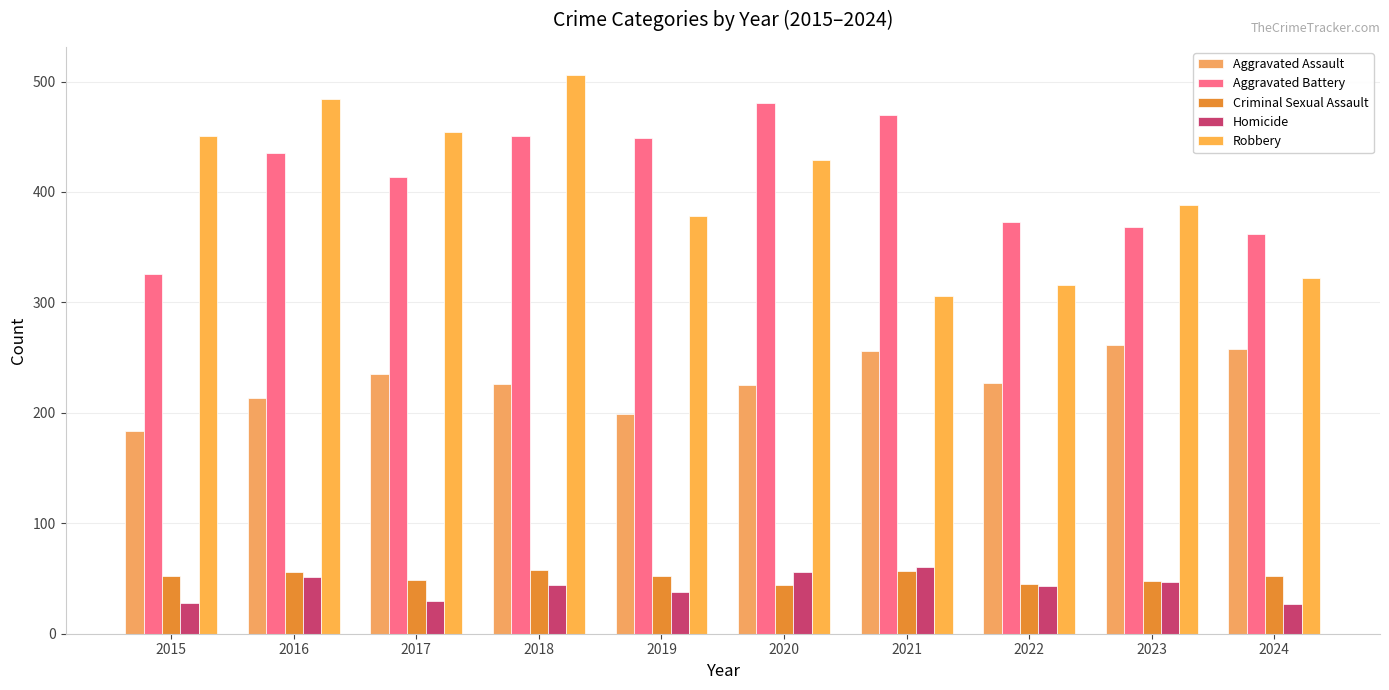

What is the value of the Robbery bar at the 5th from the left?

378